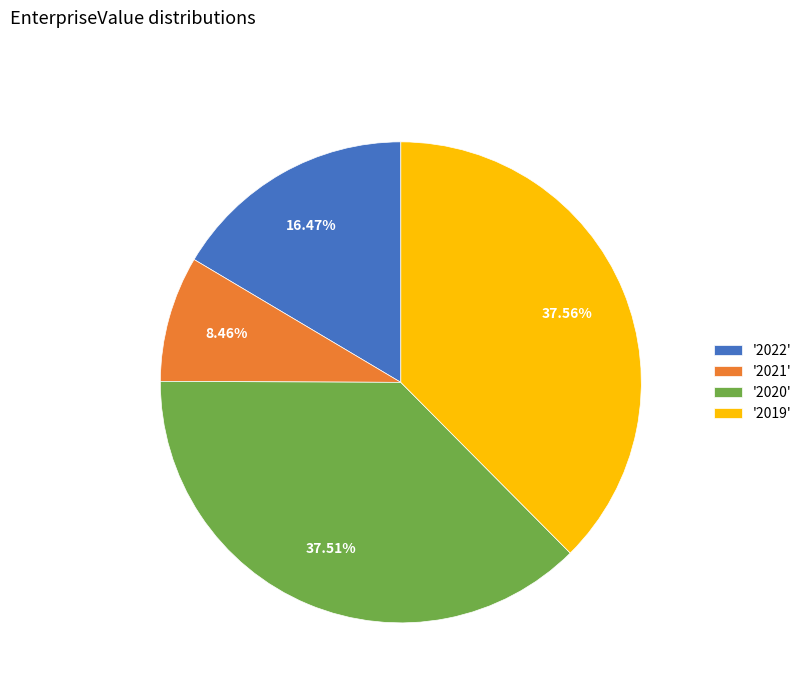

Is there any slice that represents more than half of the pie?

No